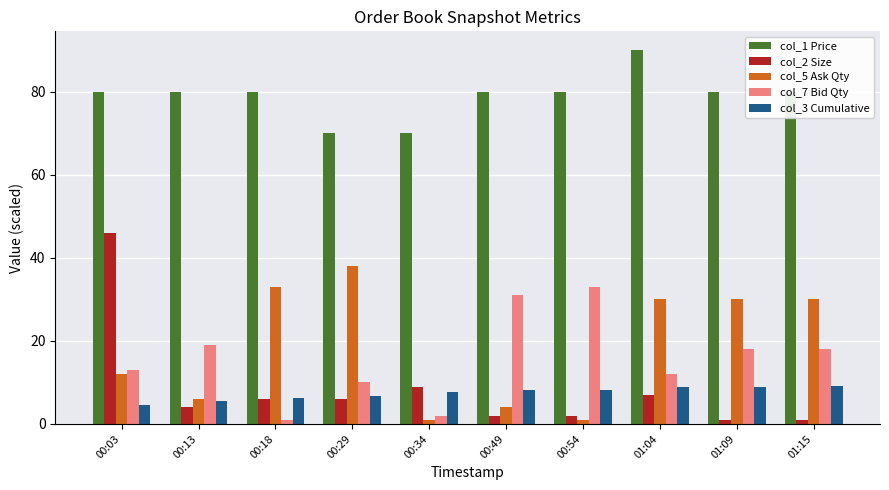

What is the value of the col_3 Cumulative bar at the 8th from the left?

8.9